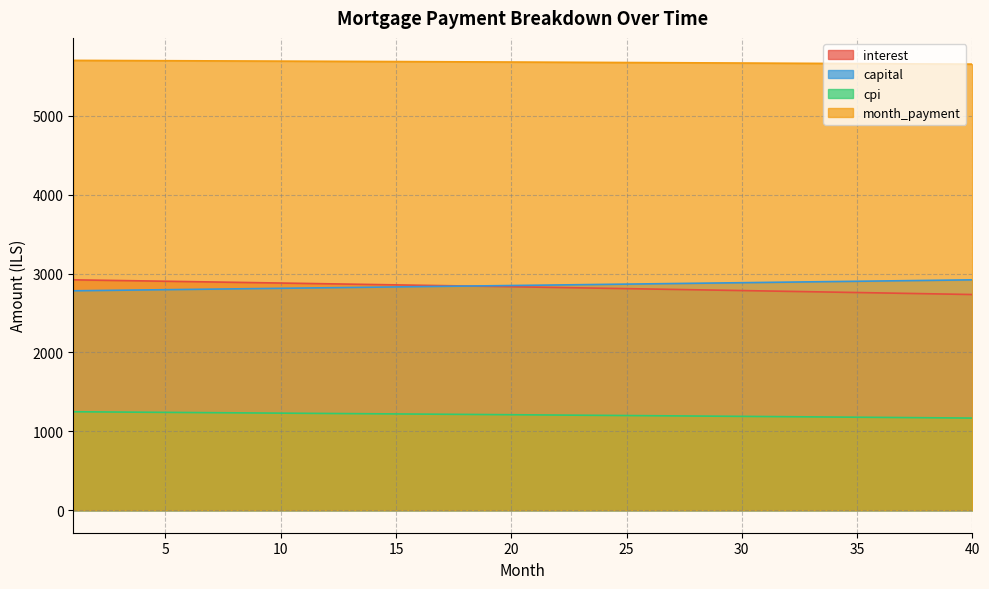

True or false: cpi and month_payment intersect in this chart.

False